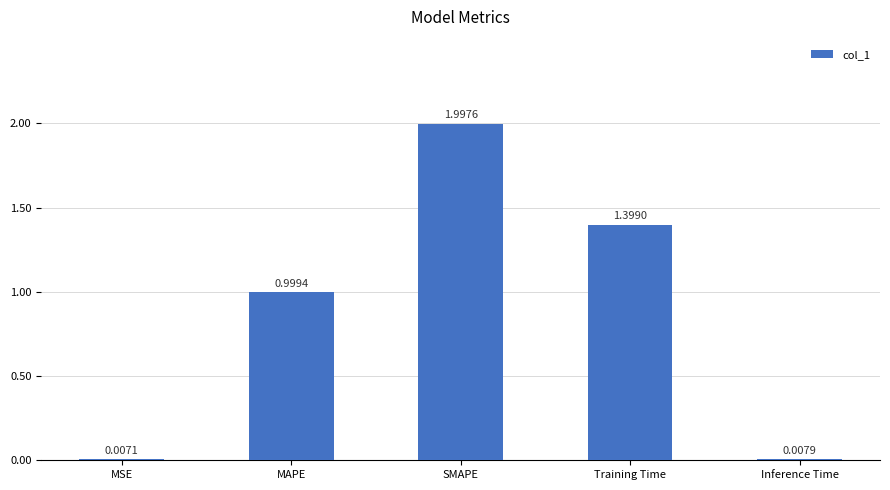

What is the ratio of the value at Training Time to the value at SMAPE?

0.7